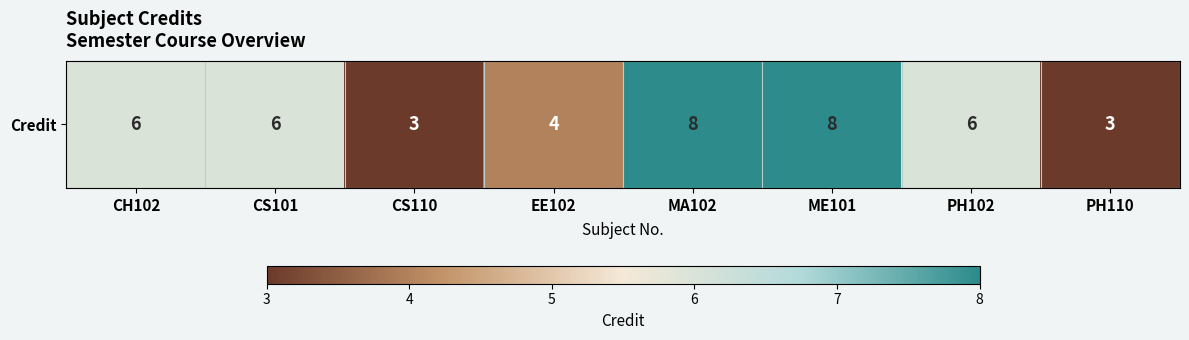

Which category has the lowest value across all series?

CS110